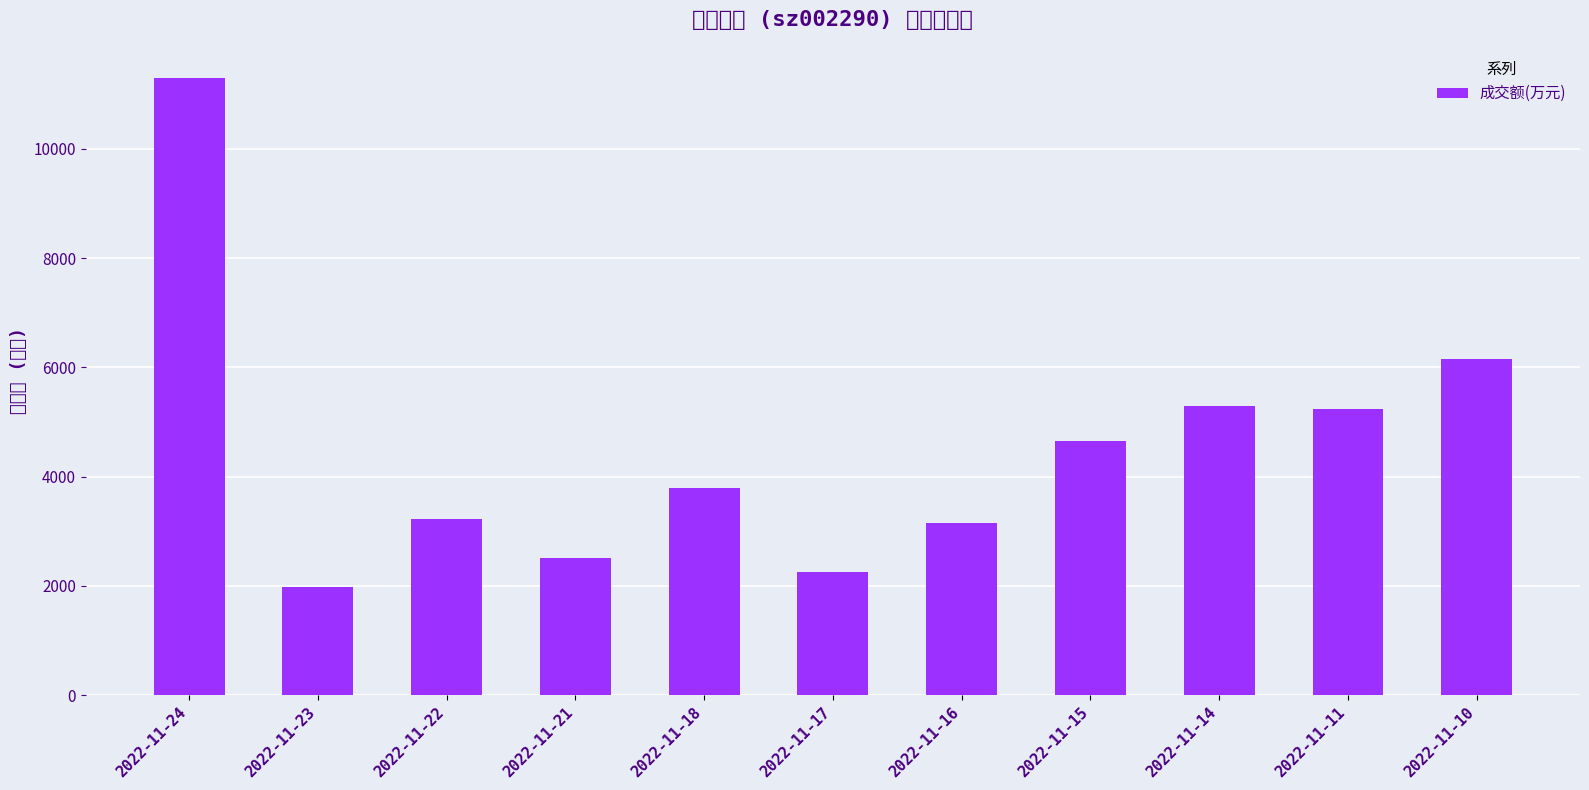

What is the sum of all values?

49559